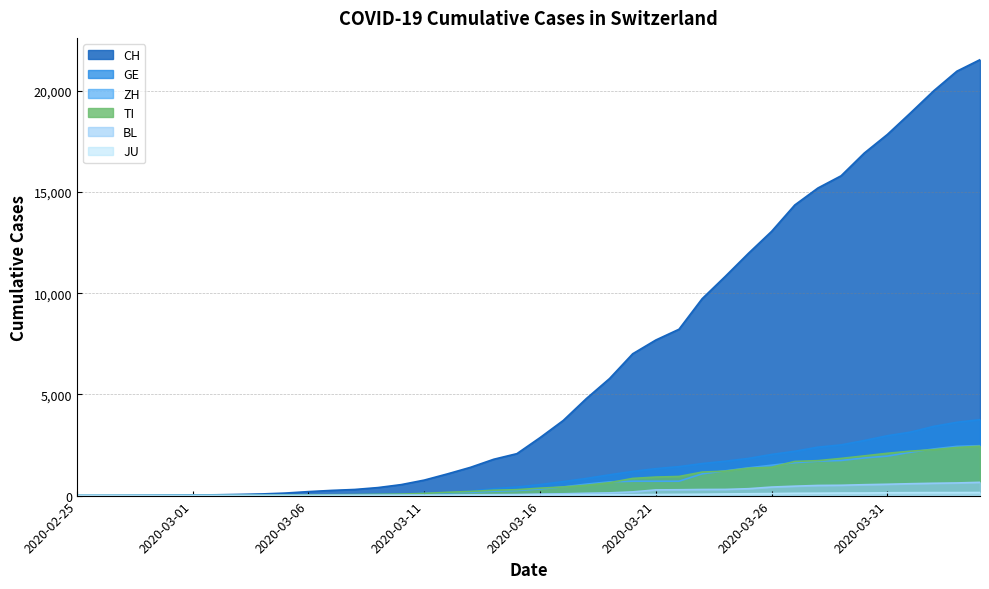

What is the label of the 9th point from the left?

2020-03-04